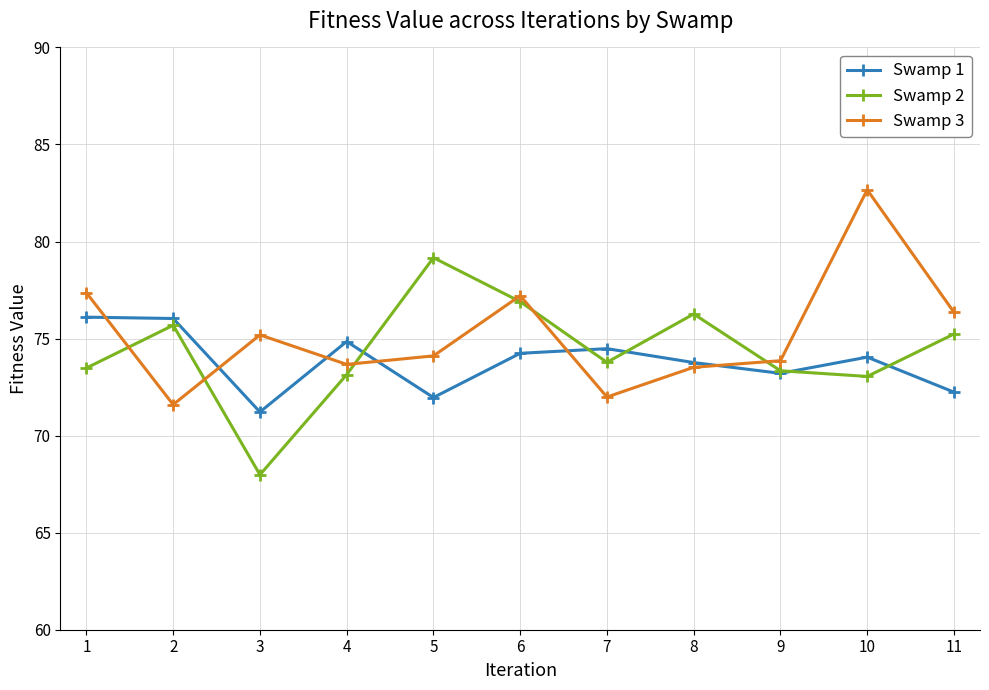

What is the smallest value displayed?

68.0